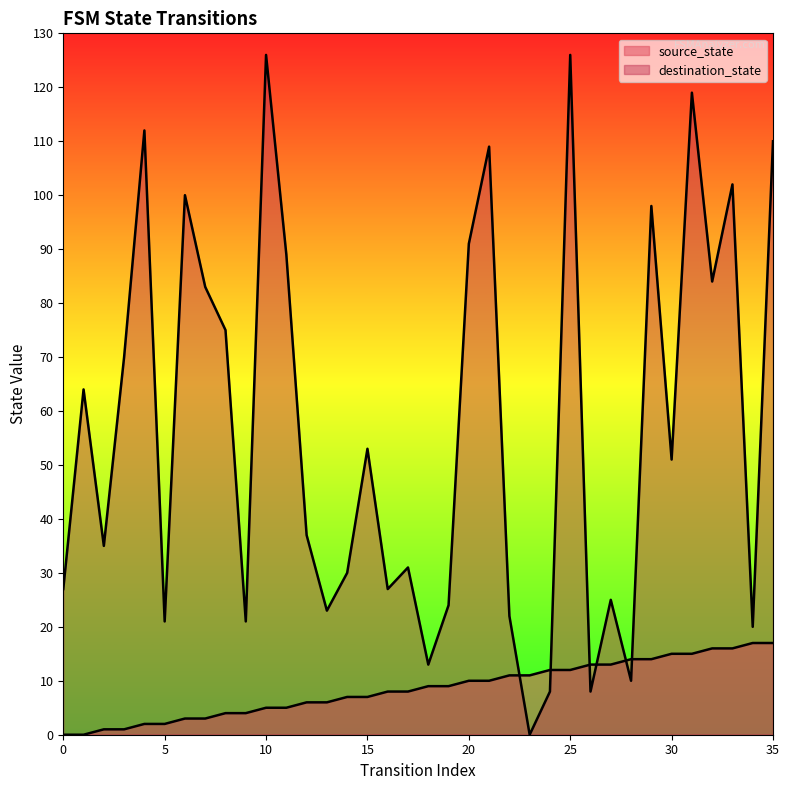

Rank the series at 10 from lowest to highest value.

source_state, destination_state